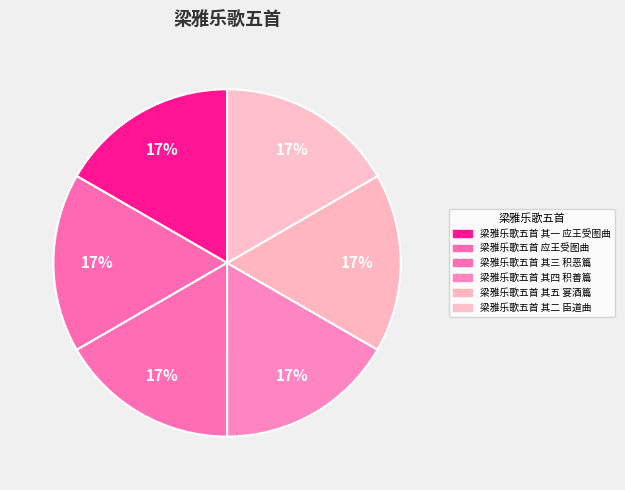

To the nearest percent, what is the combined percentage of 梁雅乐歌五首 其四 积善篇 and 梁雅乐歌五首 其二 臣道曲?

33%